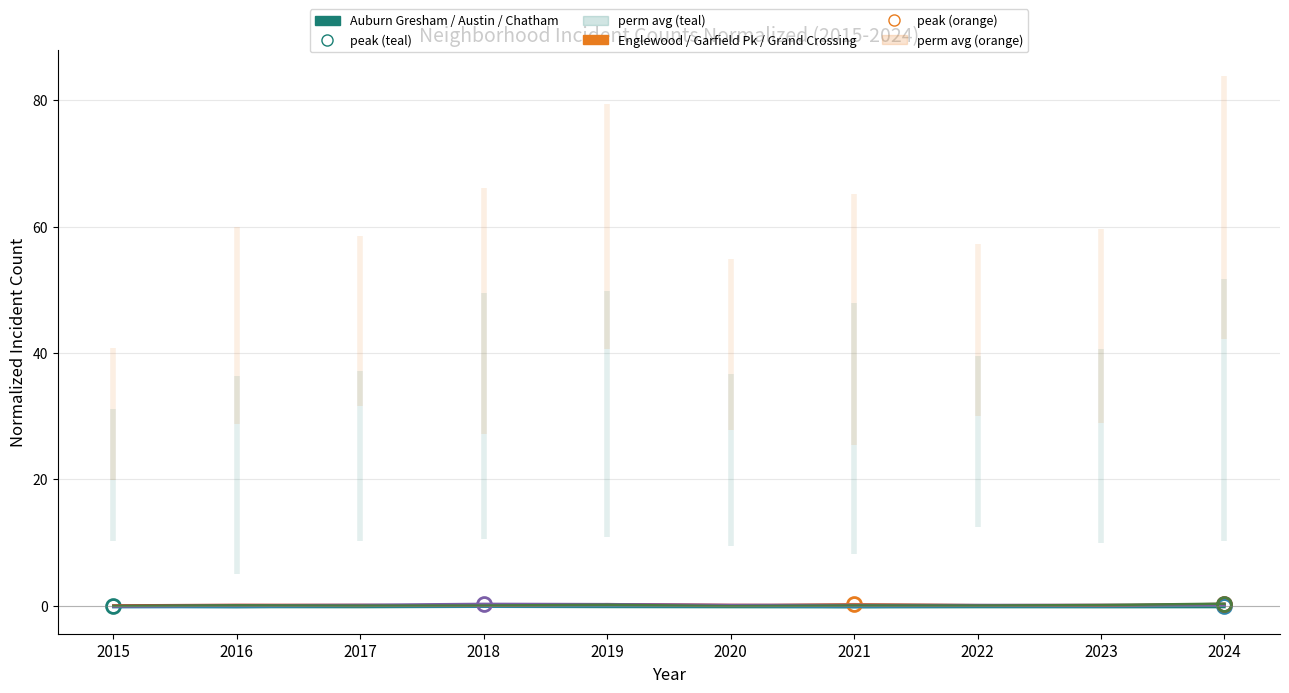

How many values in Austin are above zero?

7